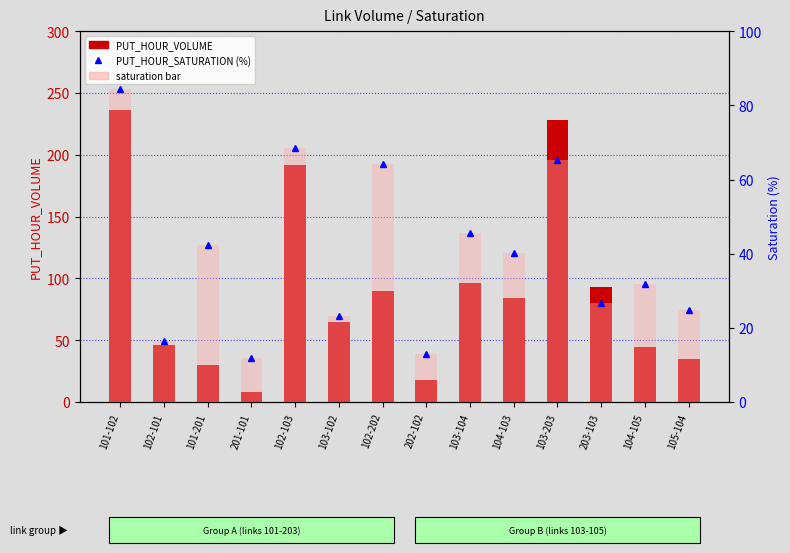

What is the sum of all PUT_HOUR_SATURATION (%) values?

558.1